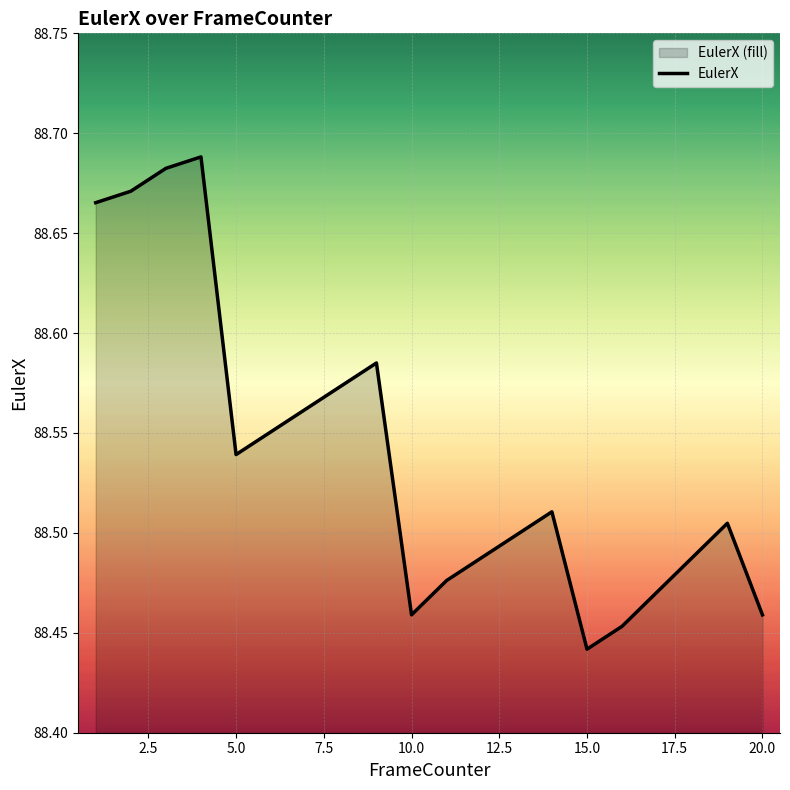

At which label is the value closest to 88?

15.0